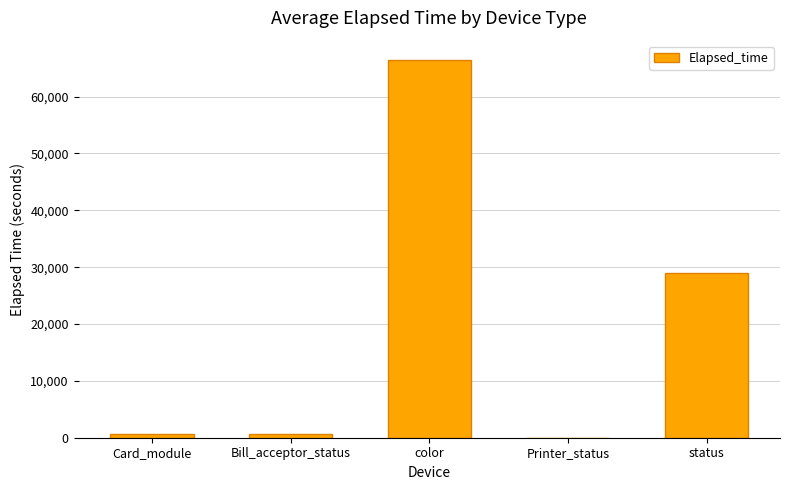

Does the chart contain stacked bars?

No